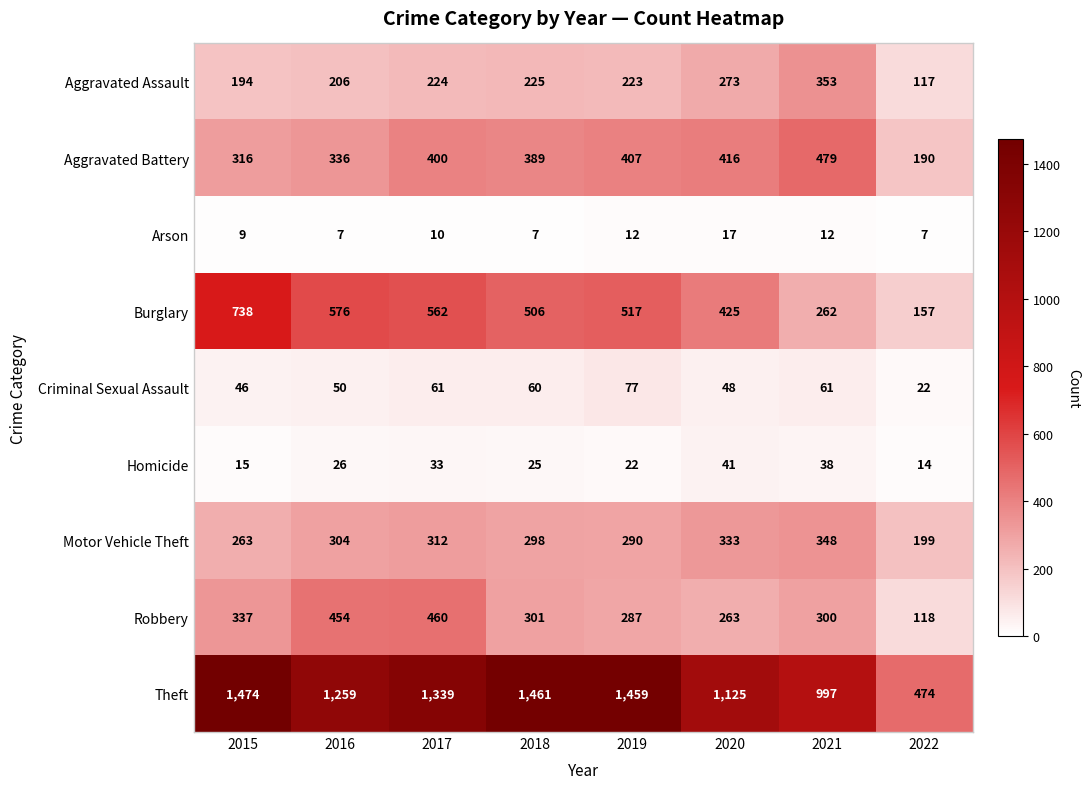

How many data points does each series have?

8